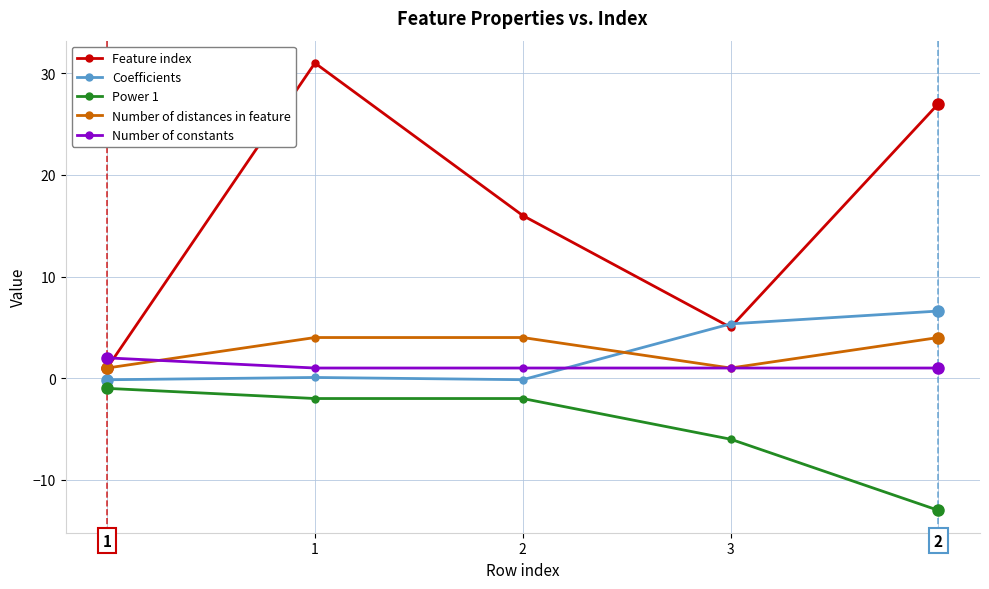

What is the minimum value shown in the chart?

-13.0